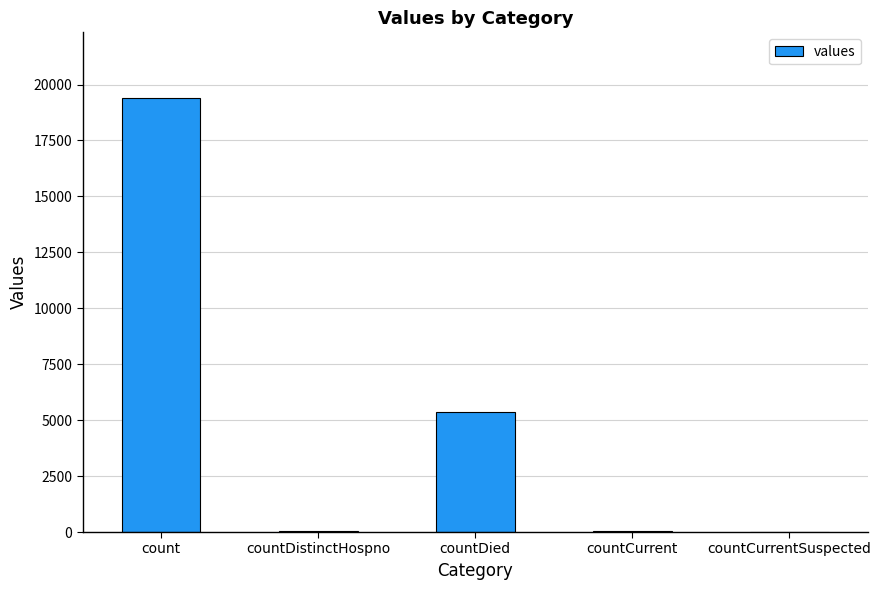

At which category does the chart reach its peak across all series?

count